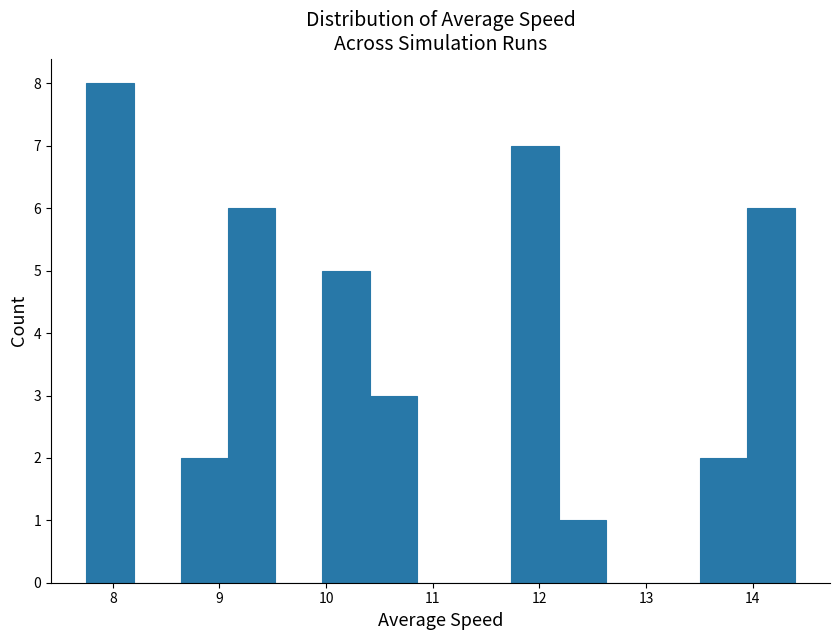

How tall is the bar that spans 8.6 to 9.1 on the x-axis? Neither the bar edges nor the heights are printed on the chart, so give them approximately, as read against the axes.

2